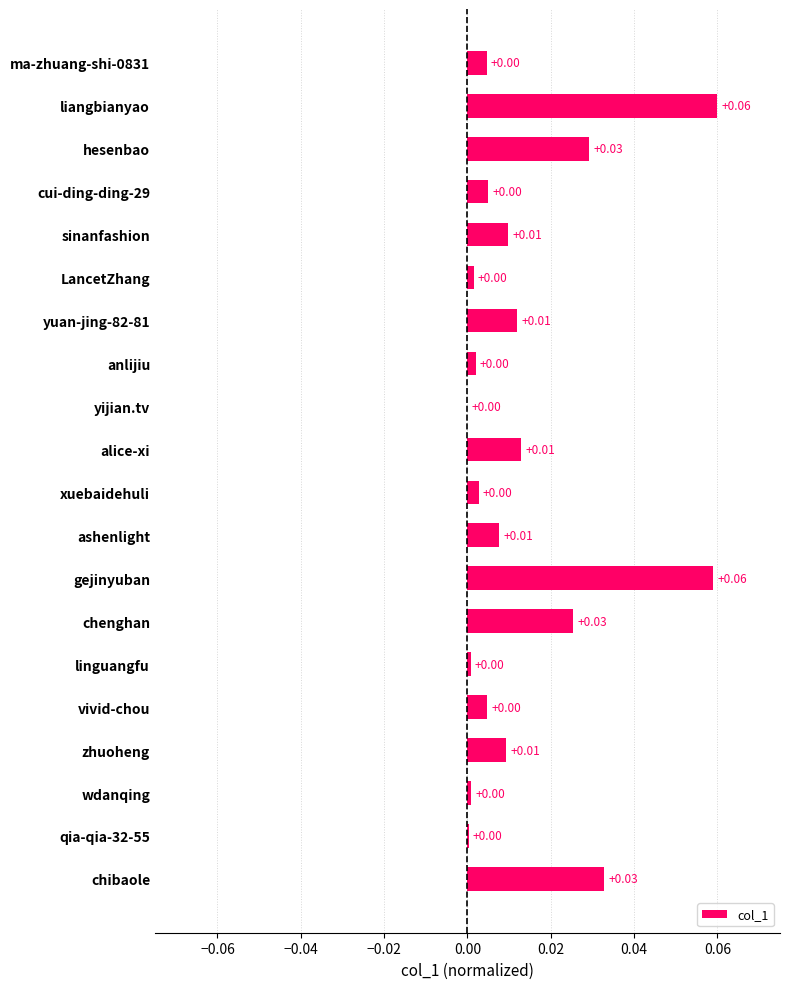

What is the sum of all values?

0.3